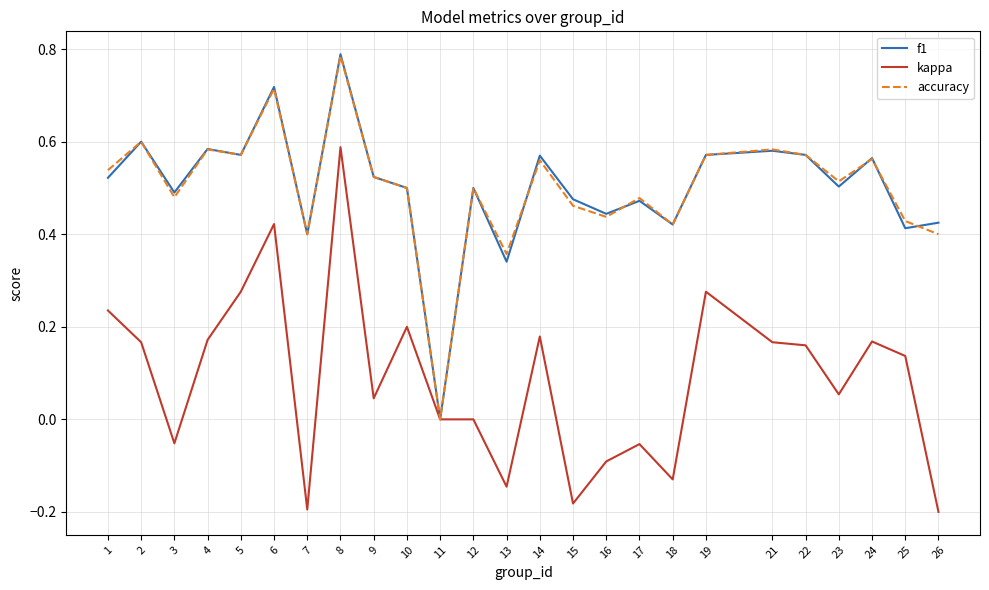

At which category is the sum across all series the highest?

8